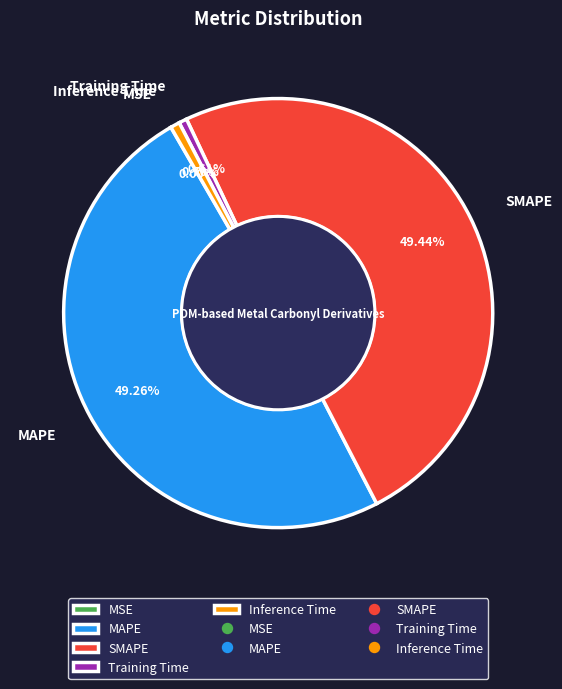

Between SMAPE and Training Time, which is larger?

SMAPE